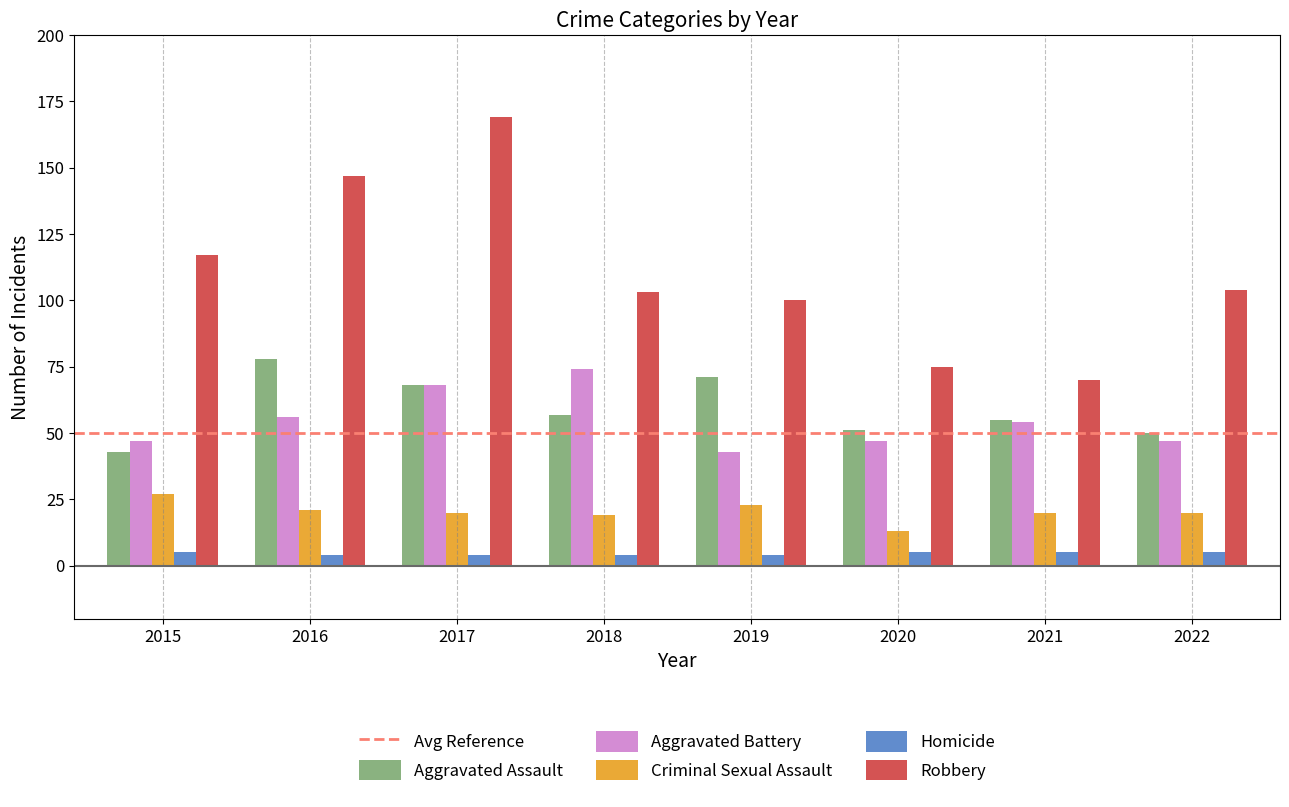

The value of Homicide at 2015 is 5. True or false?

True